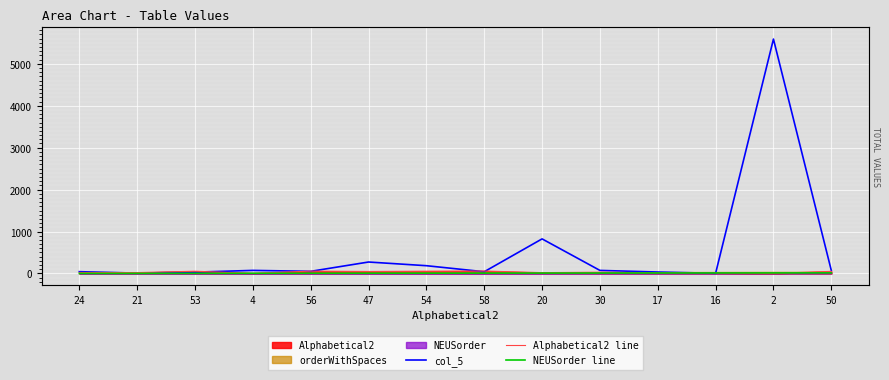

What is the sum of all Alphabetical2 line values?

452.0